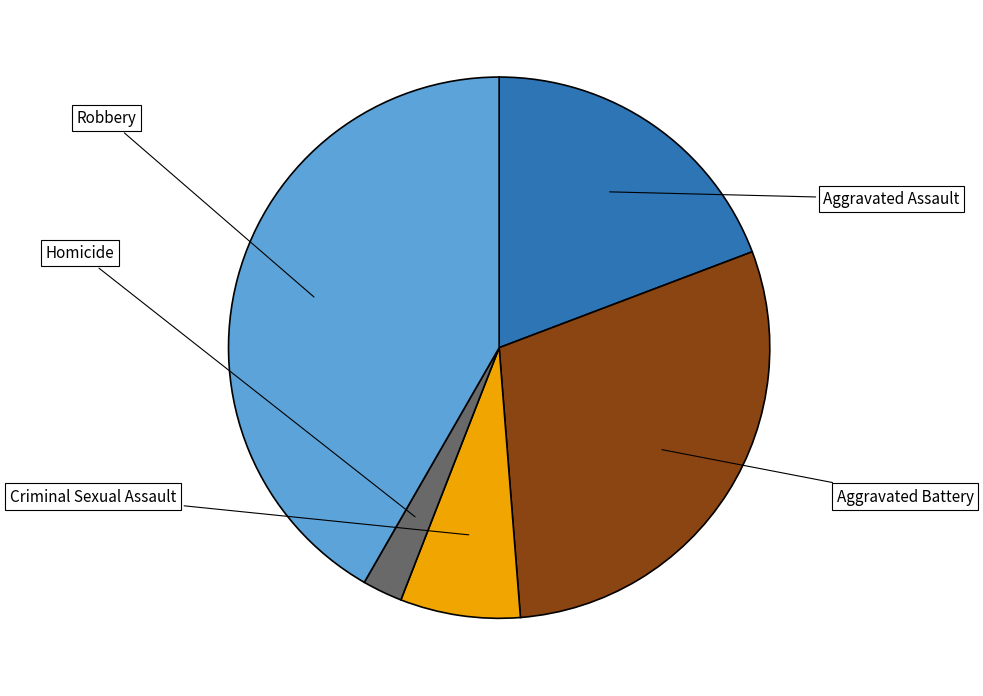

Does any single category account for the majority?

No